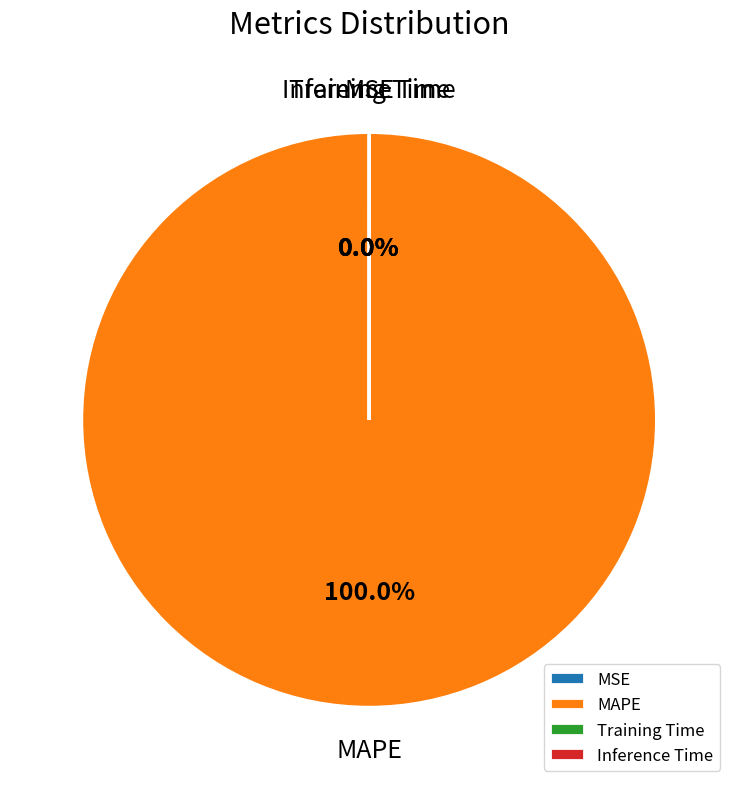

What is the smallest slice in the pie chart?

MSE